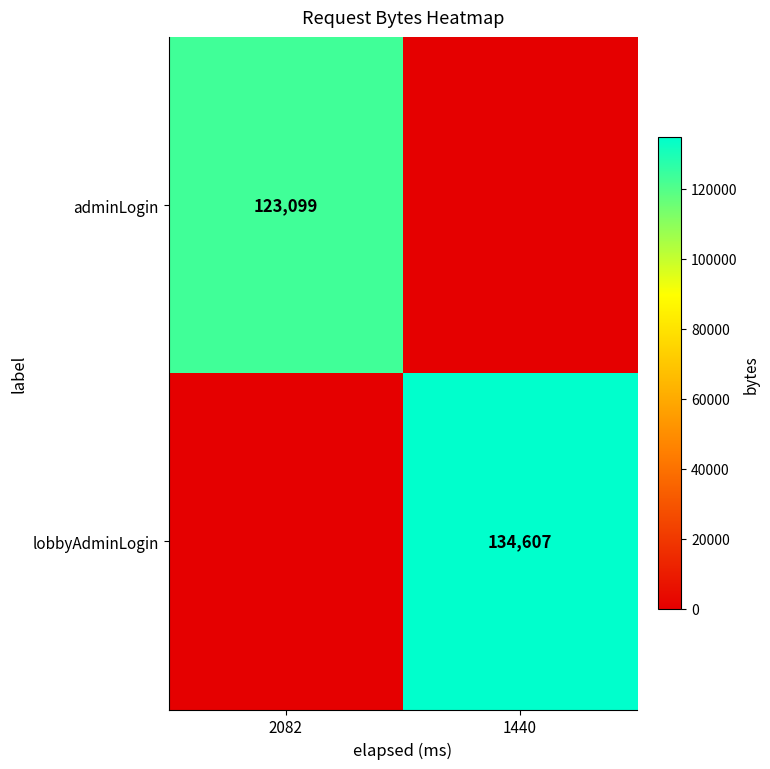

Is it true that lobbyAdminLogin equals 134607 at 1440?

True